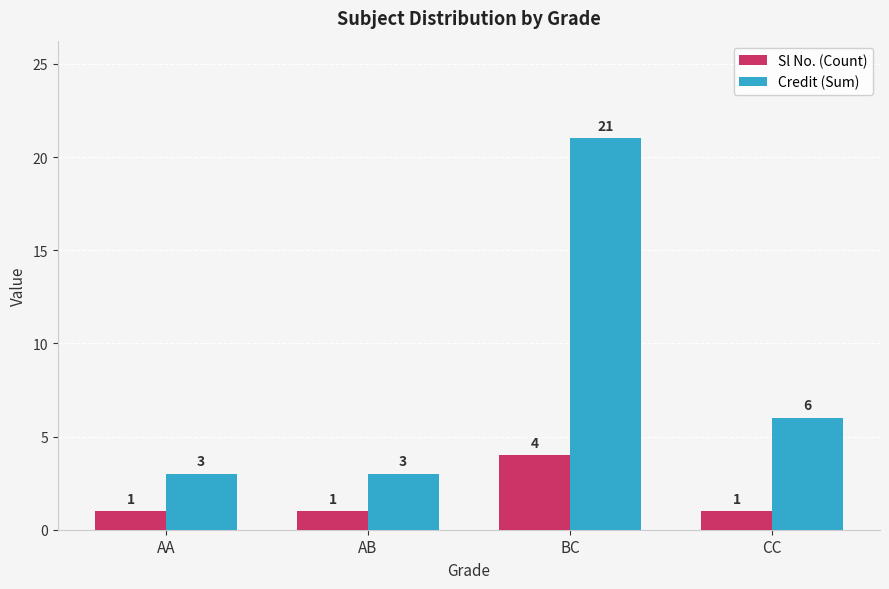

At how many categories does at least one series exceed 18?

1